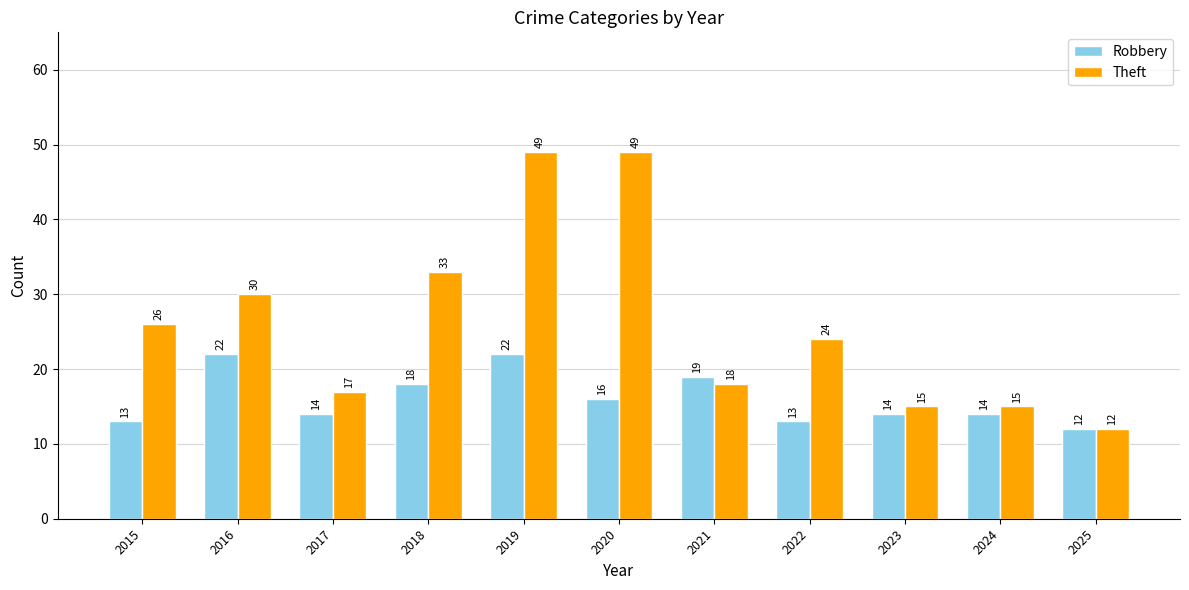

At 2016, list the series in order from largest to smallest.

Theft, Robbery